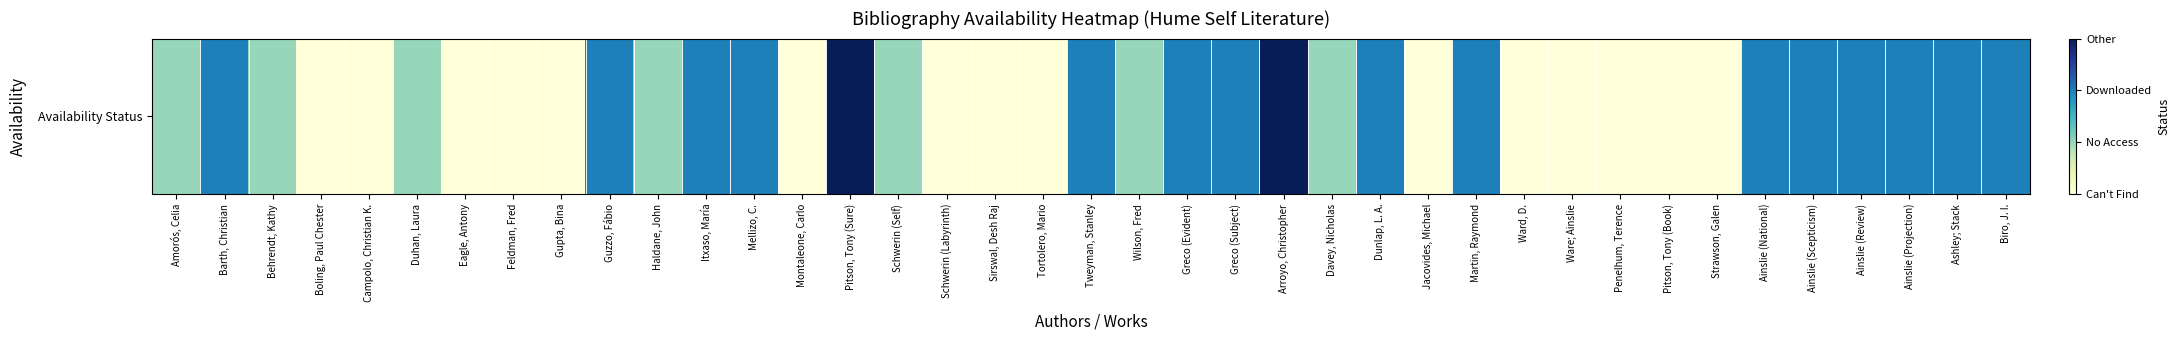

Rank the categories by value from lowest to highest.

Boling, Paul Chester, Campolo, Christian K., Eagle, Antony, Feldman, Fred, Gupta, Bina, Montaleone, Carlo, Schwerin (Labyrinth), Sirswal, Desh Raj, Tortolero, Mario, Jacovides, Michael, Ward, D., Ware; Ainslie, Penelhum, Terence, Pitson, Tony (Book), Strawson, Galen, Amorós, Celia, Behrendt, Kathy, Duhan, Laura, Haldane, John, Schwerin (Self), Wilson, Fred, Davey, Nicholas, Barth, Christian, Guzzo, Fábio, Itxaso, María, Mellizo, C., Tweyman, Stanley, Greco (Evident), Greco (Subject), Dunlap, L. A., Martin, Raymond, Ainslie (National), Ainslie (Scepticism), Ainslie (Review), Ainslie (Projection), Ashley; Stack, Biro, J. I., Pitson, Tony (Sure), Arroyo, Christopher